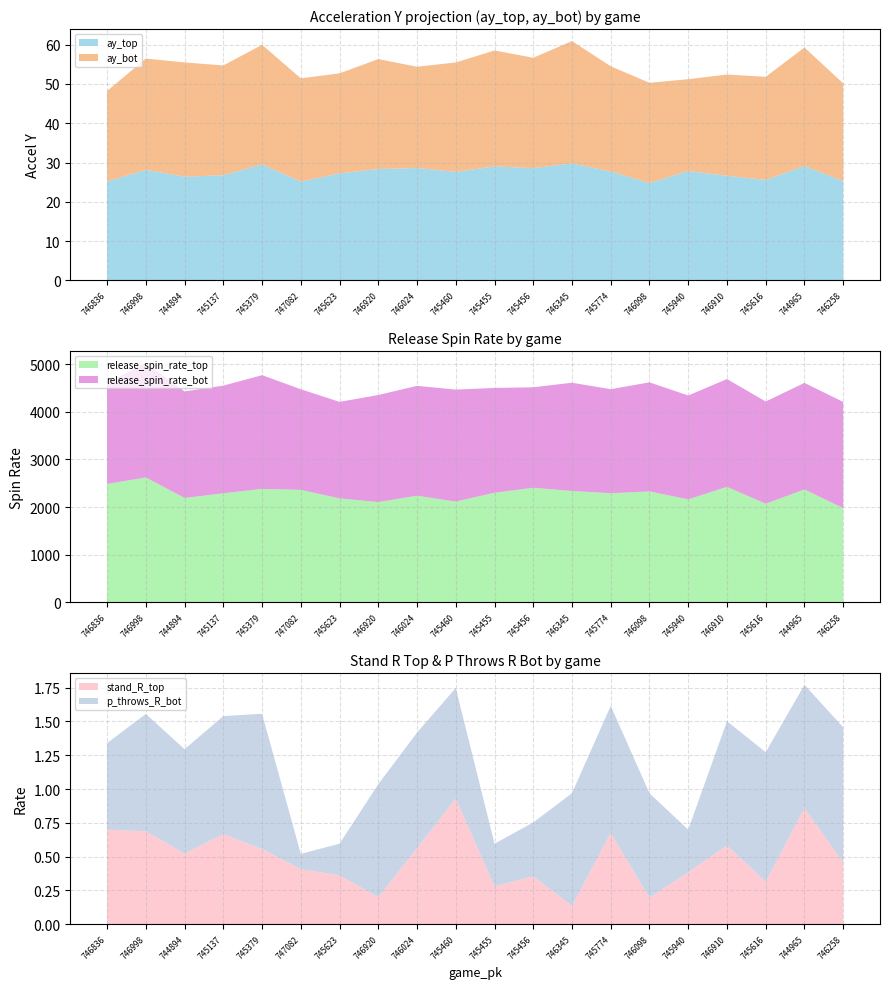

Reading left to right, what are all the values shown in this chart?

ay_top: 25.2	28.1	26.4	26.8	29.5	25.2	27.2	28.3	28.6	27.6	29.0	28.6	29.8	27.7	24.8	27.8	26.6	25.6	29.1	25.3
ay_bot: 23.0	28.3	29.0	27.9	30.4	26.2	25.4	28.0	25.7	27.8	29.5	28.1	31.1	26.8	25.5	23.4	25.7	26.2	30.1	24.8
release_spin_rate_top: 2486.0	2622.8	2192.0	2290.8	2382.8	2362.2	2182.9	2106.0	2239.1	2116.6	2302.1	2405.9	2338.6	2291.7	2329.4	2162.8	2425.4	2071.9	2370.8	1979.1
release_spin_rate_bot: 2121.9	2403.4	2237.2	2259.1	2387.1	2112.5	2026.4	2247.2	2306.2	2350.4	2199.4	2109.3	2272.5	2183.5	2289.7	2180.2	2263.3	2145.3	2236.9	2229.1
stand_R_top: 0.7	0.7	0.5	0.7	0.6	0.4	0.4	0.2	0.6	0.9	0.3	0.4	0.1	0.7	0.2	0.4	0.6	0.3	0.9	0.5
p_throws_R_bot: 0.6	0.9	0.8	0.9	1.0	0.1	0.2	0.8	0.9	0.8	0.3	0.4	0.8	0.9	0.8	0.3	0.9	1.0	0.9	1.0